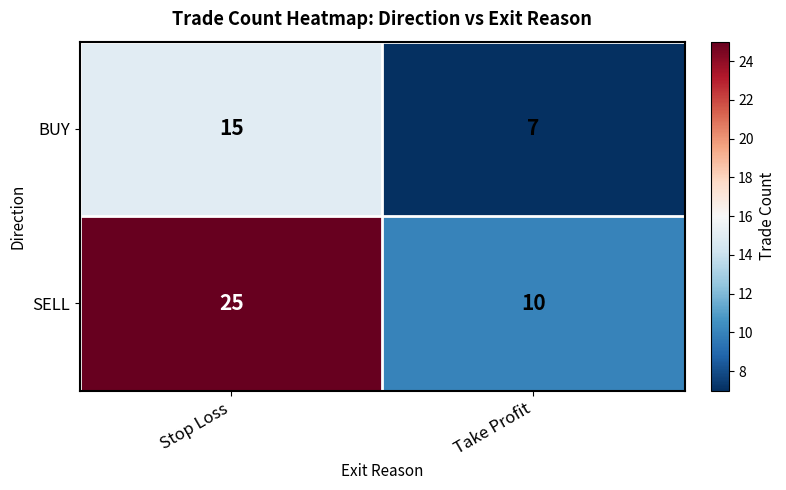

Count the number of categories in the chart.

2